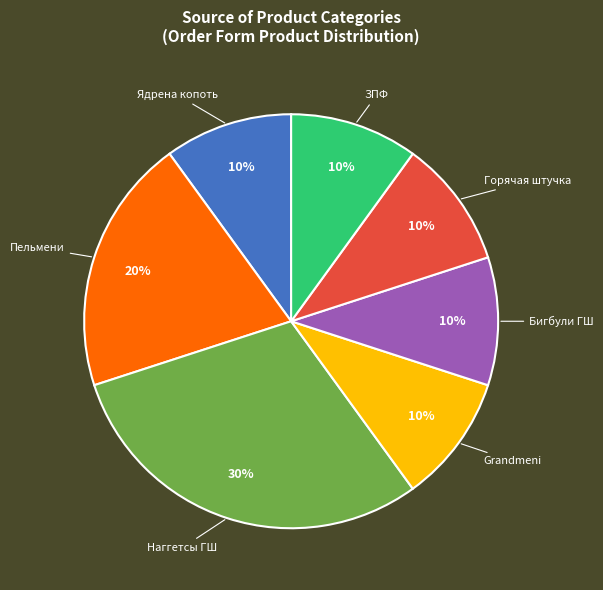

To the nearest percent, what is the difference between the Пельмени and ЗПФ slice percentages?

10%